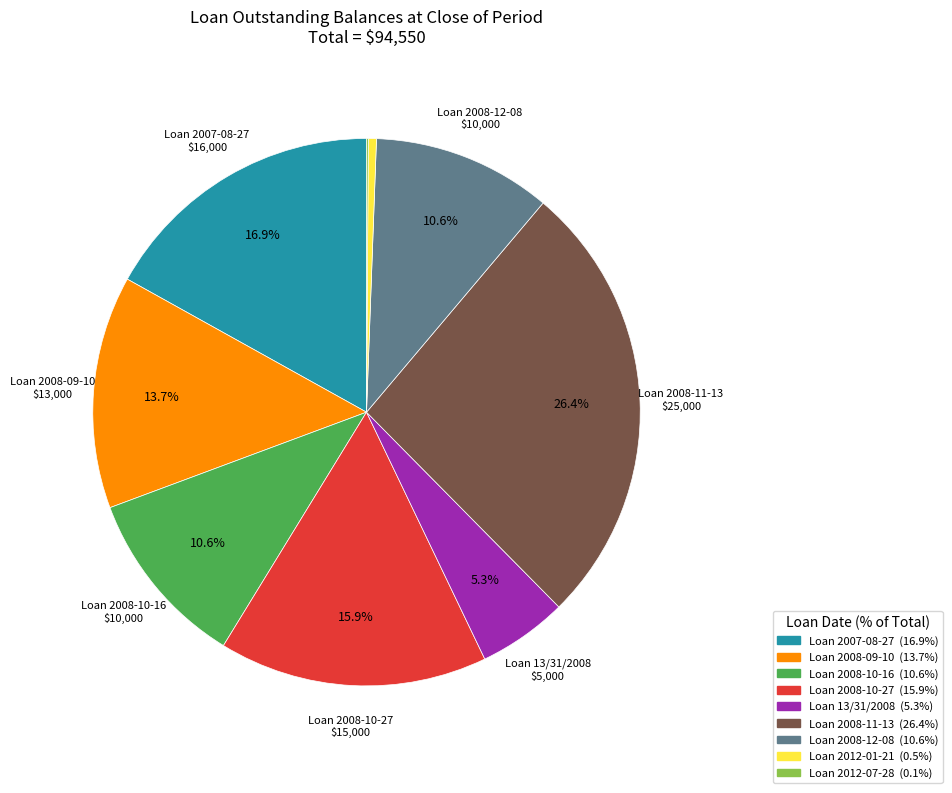

Which slice is the largest?

Loan 2008-11-13